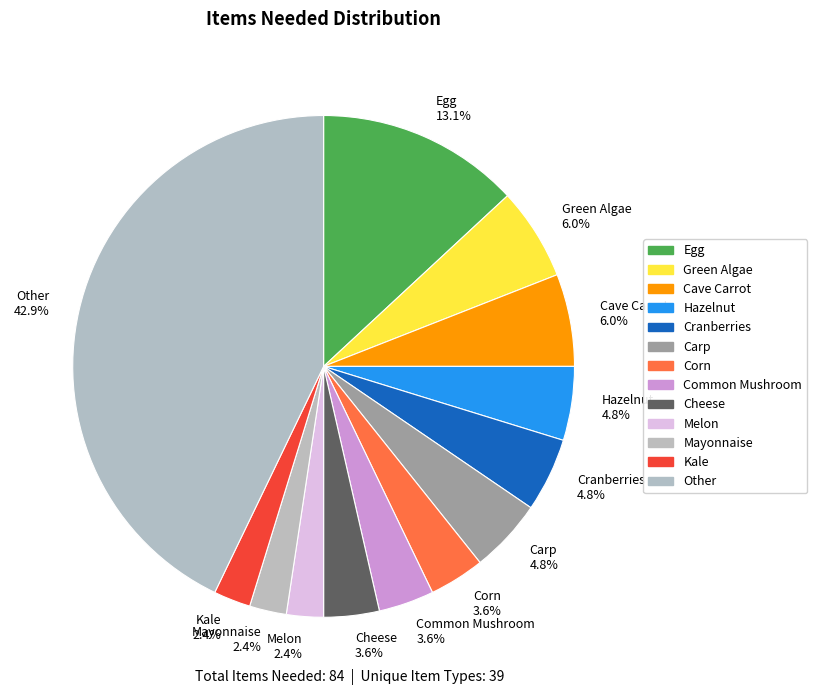

Which slice is the largest?

Other 42.9%